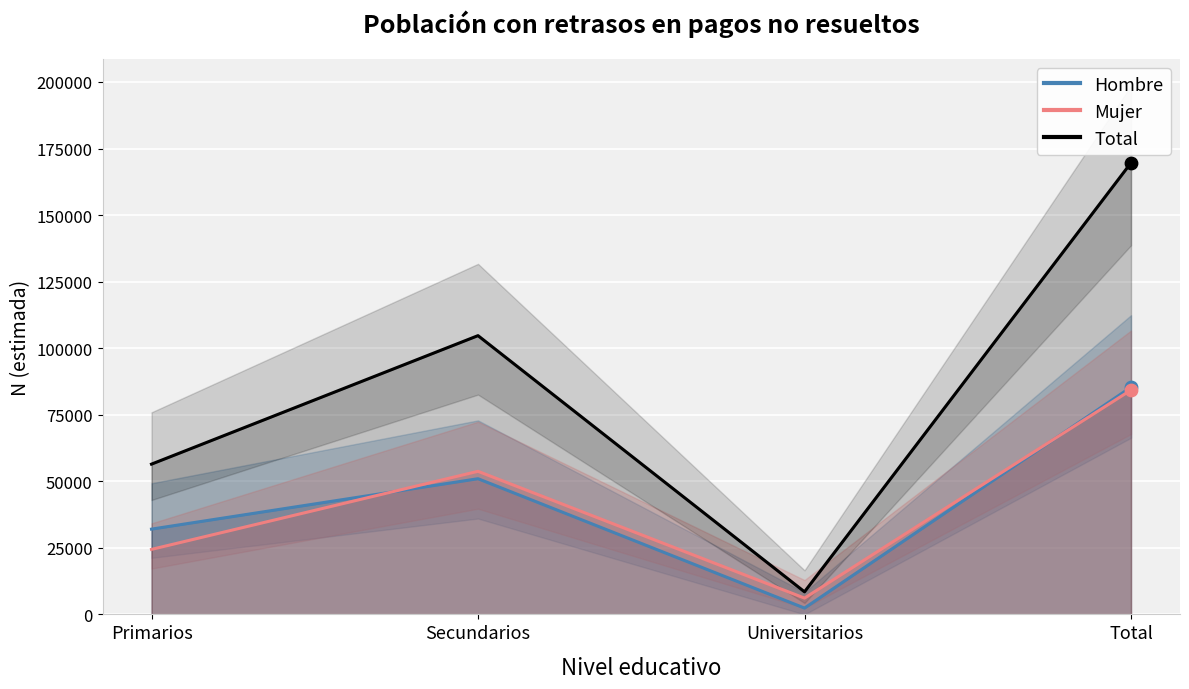

What are all the series names shown in the legend?

Hombre, Mujer, Total